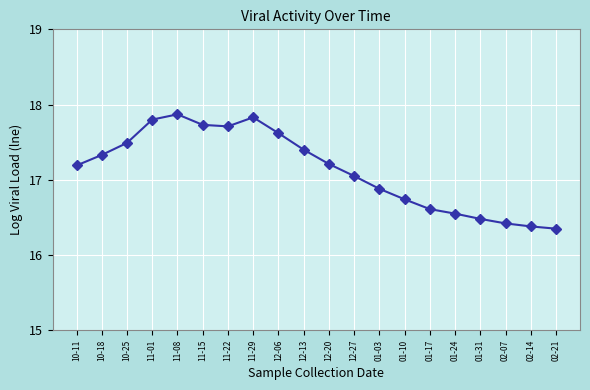

What is the difference between the values at 10-18 and 11-29?

0.5